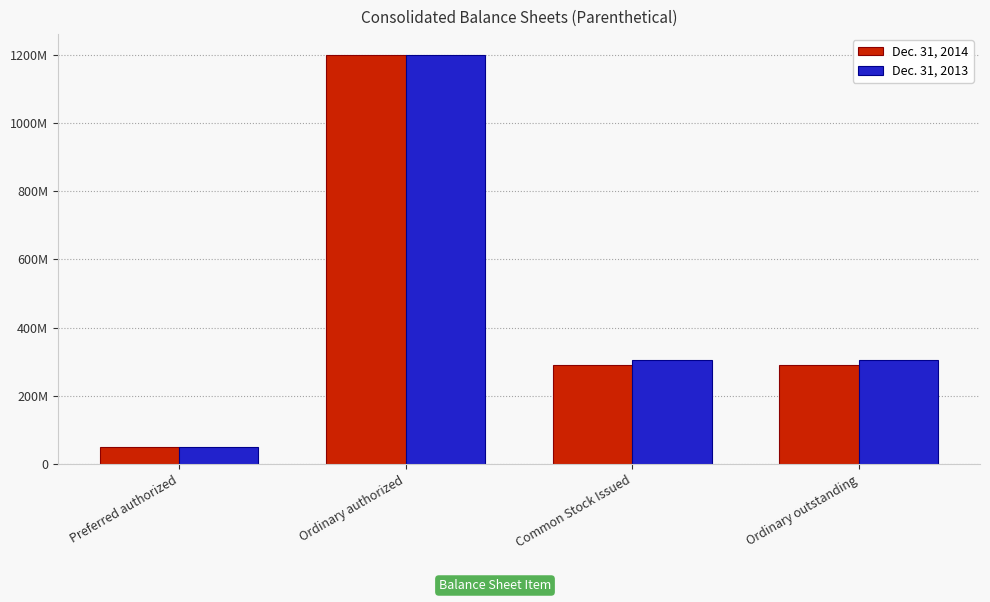

What is the sum of all Dec. 31, 2014 values?

1833238822